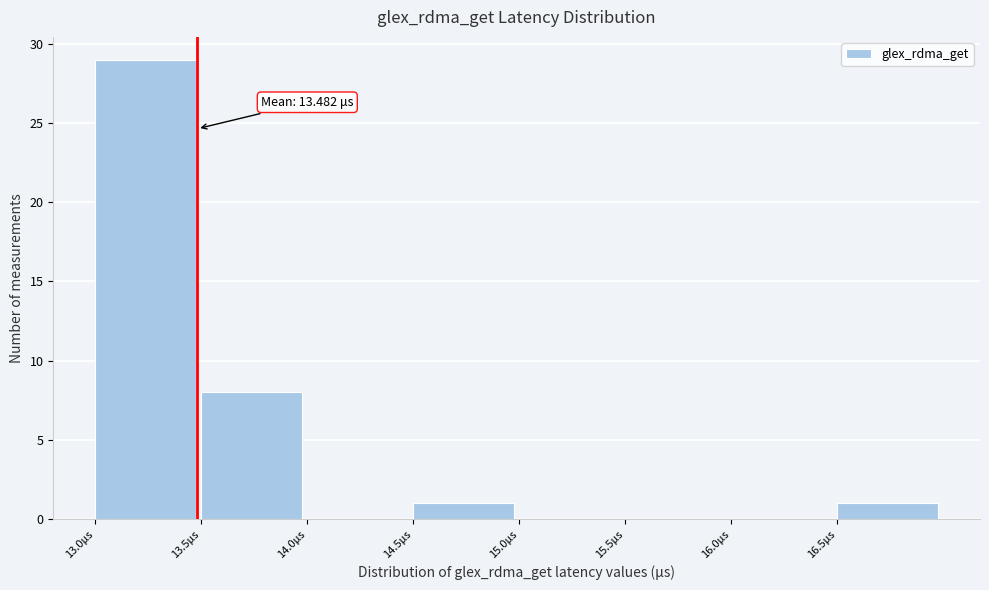

Over which range of the x-axis is the bar tallest?

13.0 to 13.5